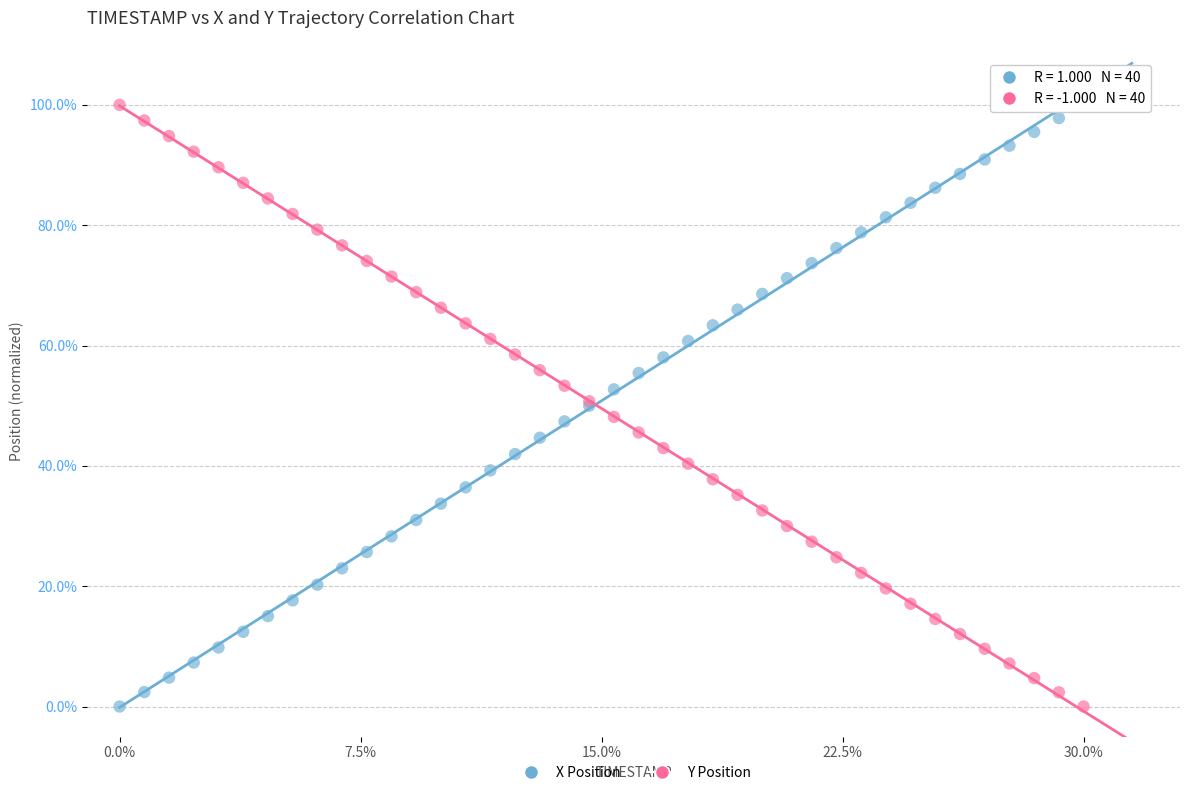

What is the X range (max minus min) for the scatter plot?

30.0